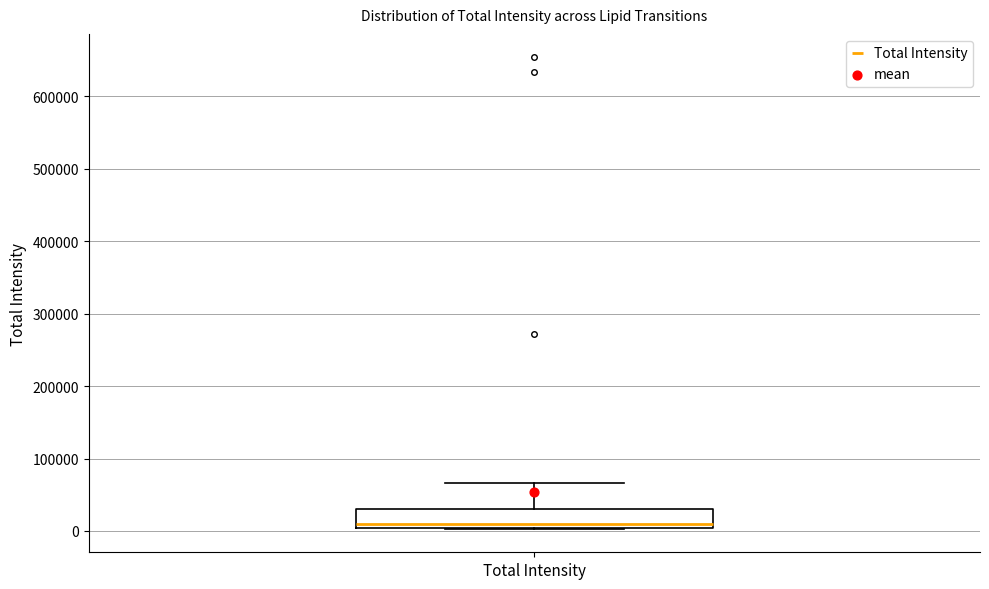

Read this box plot against the y-axis: the position of the median line, the range covered by the box, and the ends of both whiskers. The values are not printed on the chart, so give them approximately, as read against the axis.

median 10000, box 0 to 30000, whiskers 0 to 70000